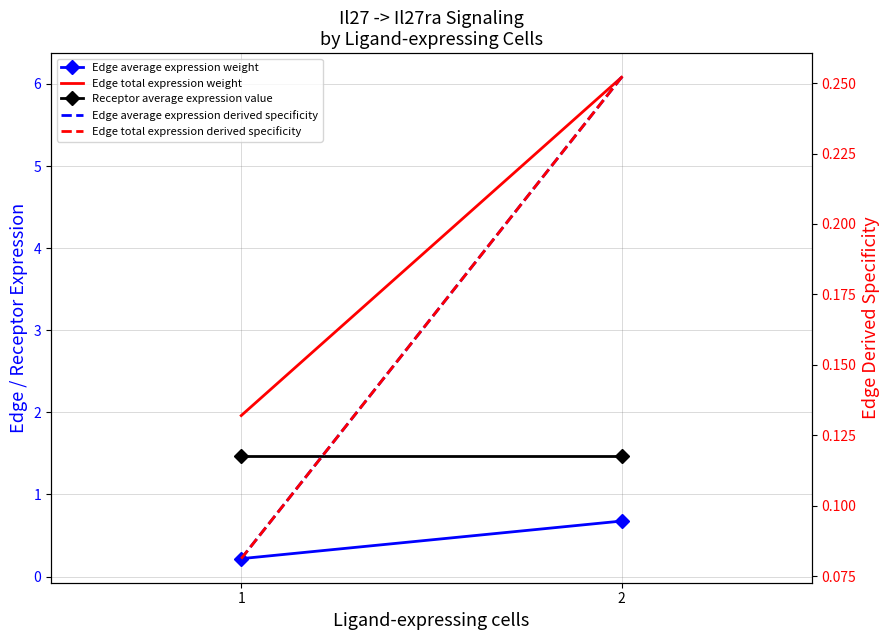

At which category is the sum across all series the highest?

2